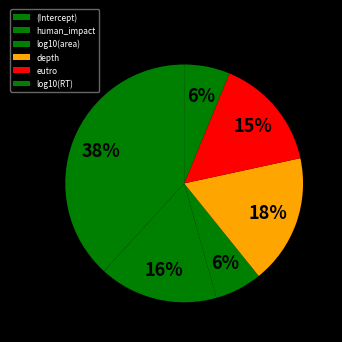

Between log10(area) and eutro, which is larger?

eutro